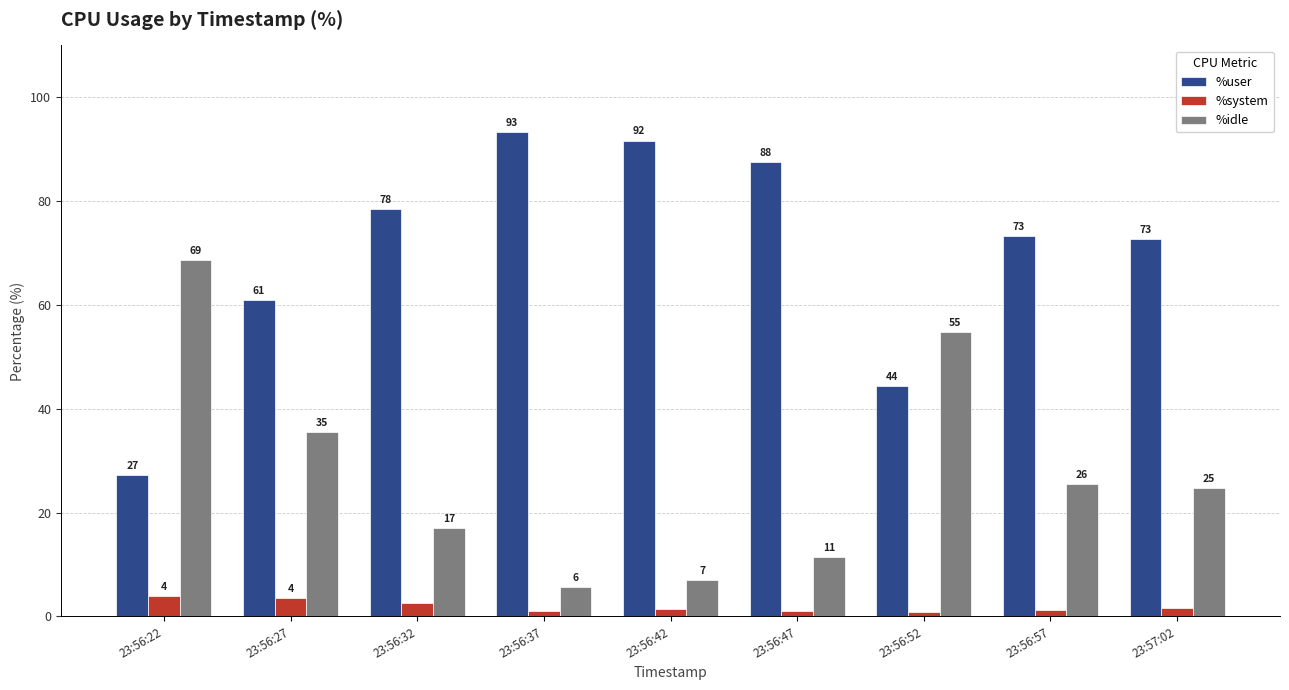

Reading left to right, what are all the values shown in this chart?

%user: 27.3	60.9	78.5	93.3	91.7	87.5	44.3	73.3	72.7
%system: 3.9	3.6	2.6	1.0	1.4	1.1	0.8	1.2	1.6
%idle: 68.7	35.4	17.0	5.7	6.9	11.4	54.8	25.5	24.8